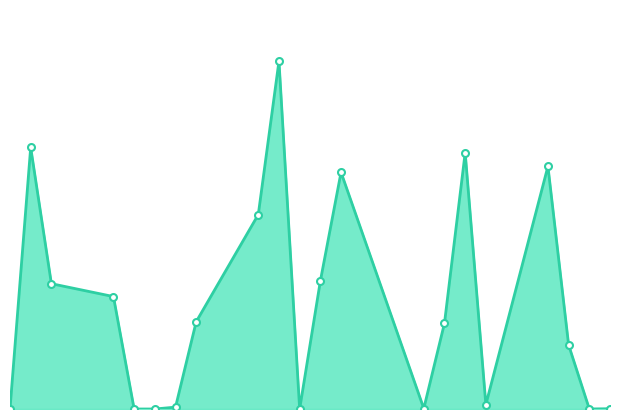

What is the sum of all values?

241879